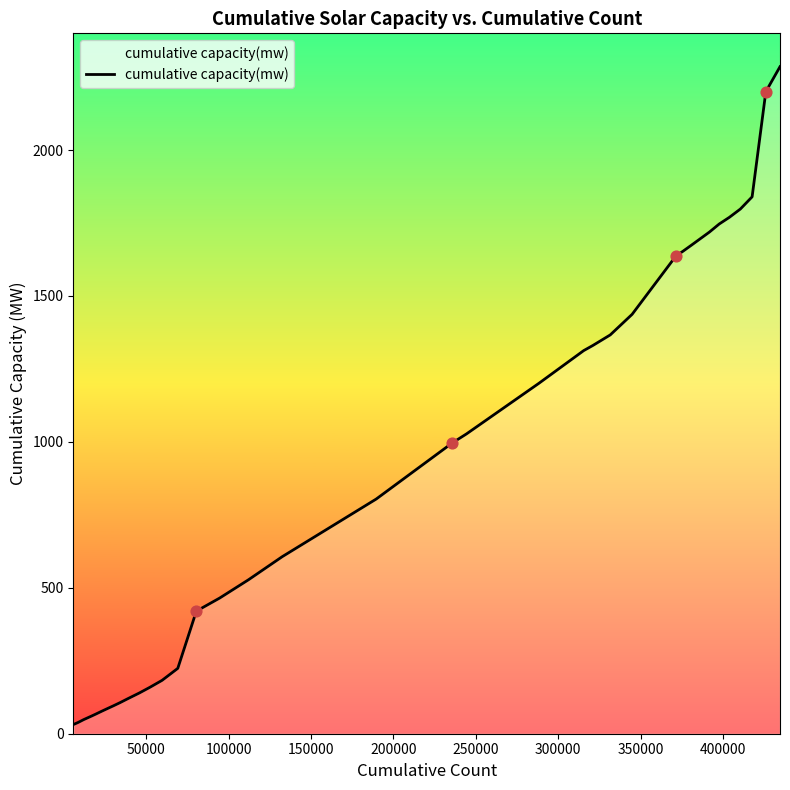

What is the greatest value displayed?

2285.5